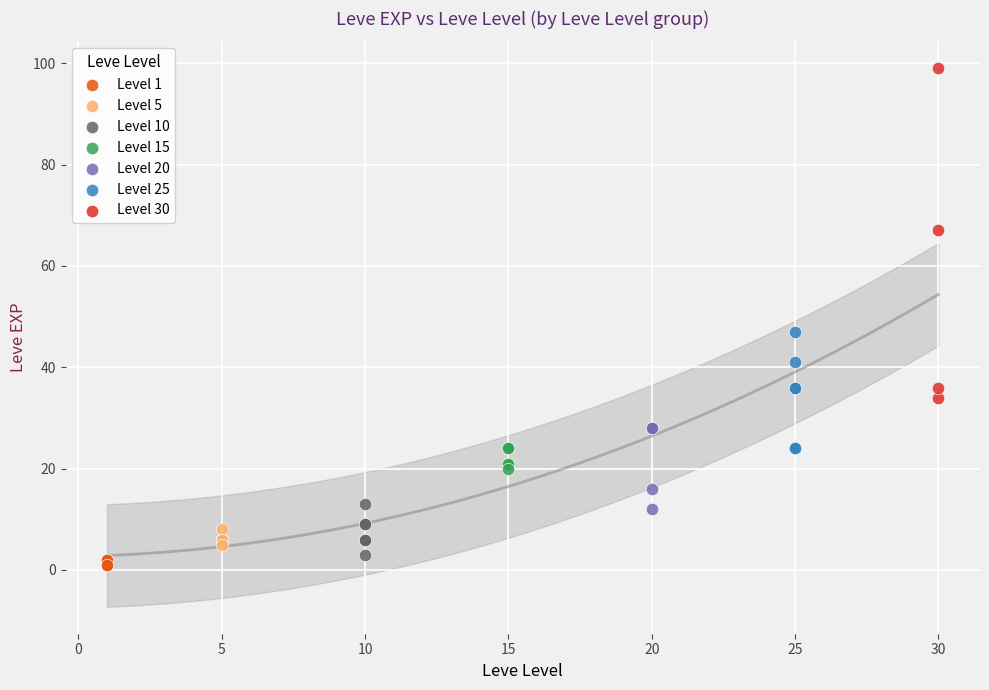

Which series has the widest spread of Y values?

Level 30